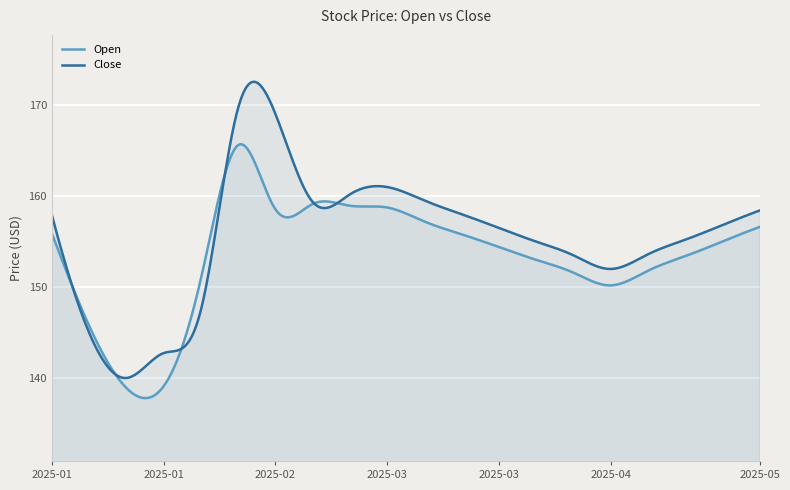

What is the value of the Open point at the 11th from the left?

157.2